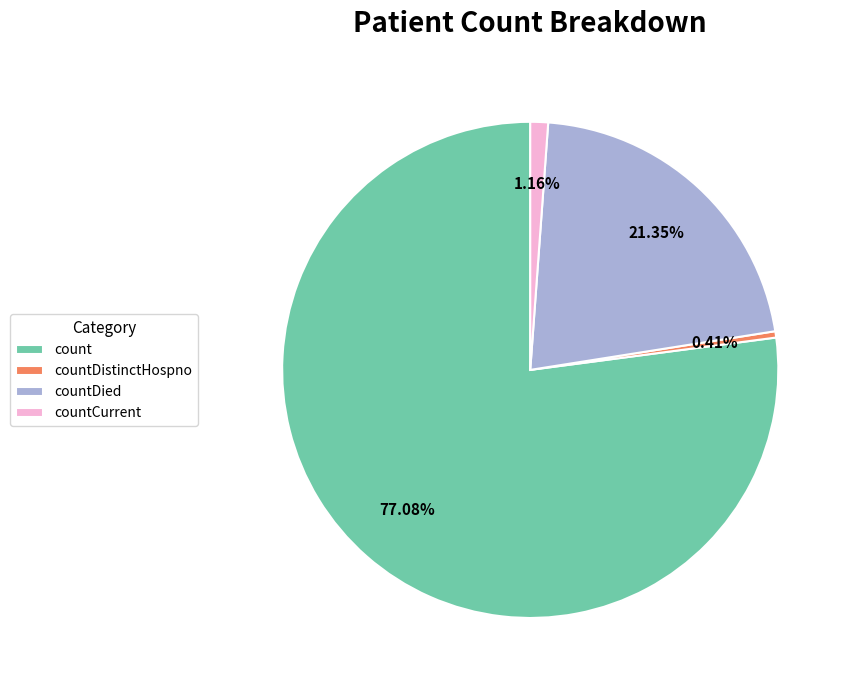

What is the smallest slice in the pie chart?

countDistinctHospno